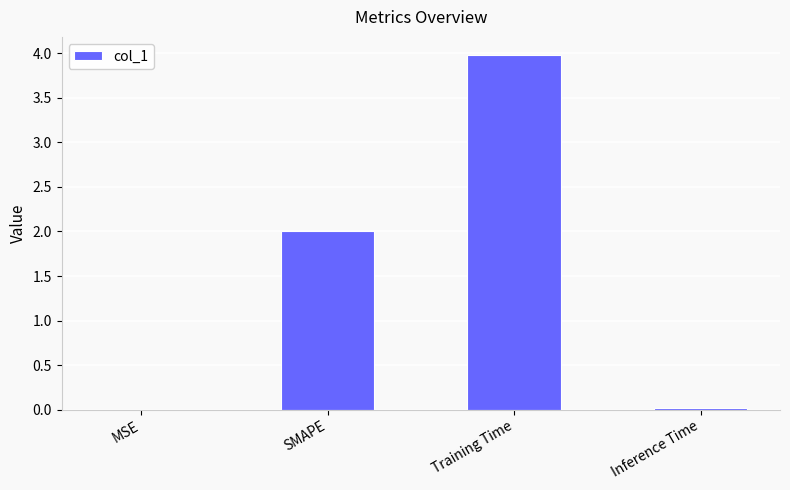

Is it true that the value at Inference Time is 0.0?

True